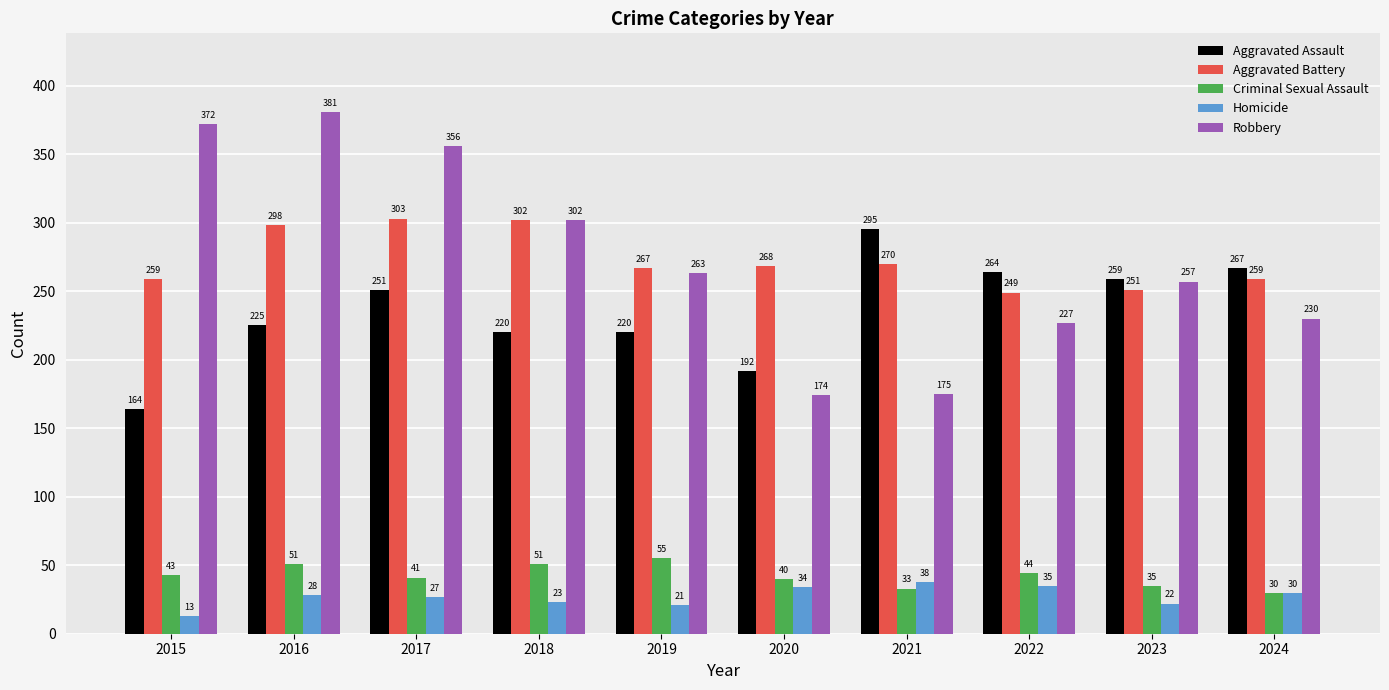

What is the sum of the Robbery values at 2019 and 2020?

437